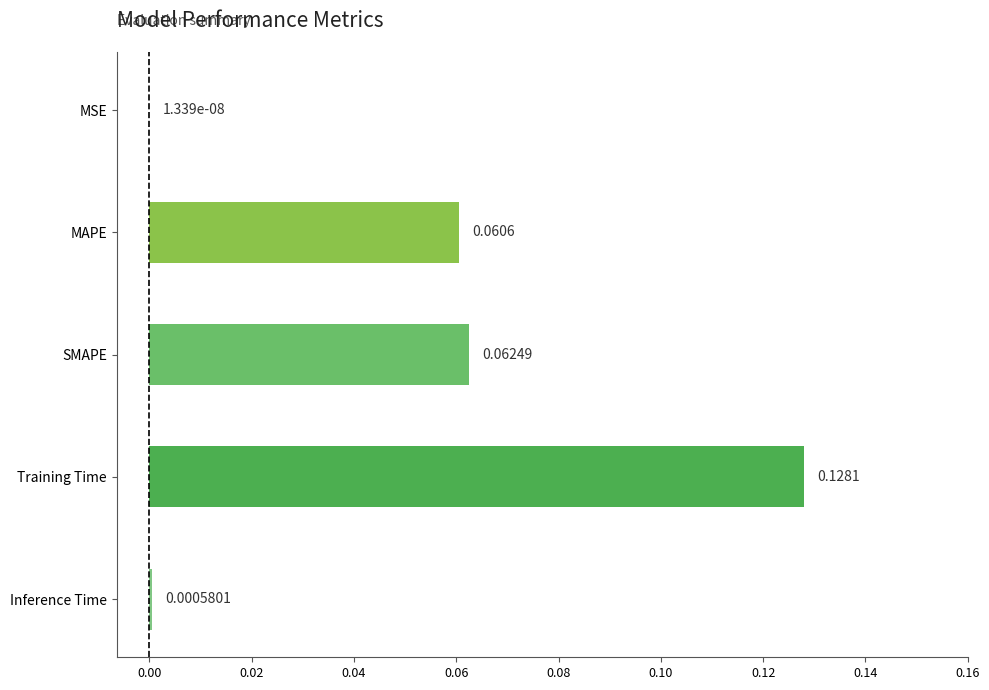

What is the sum of all values?

0.3